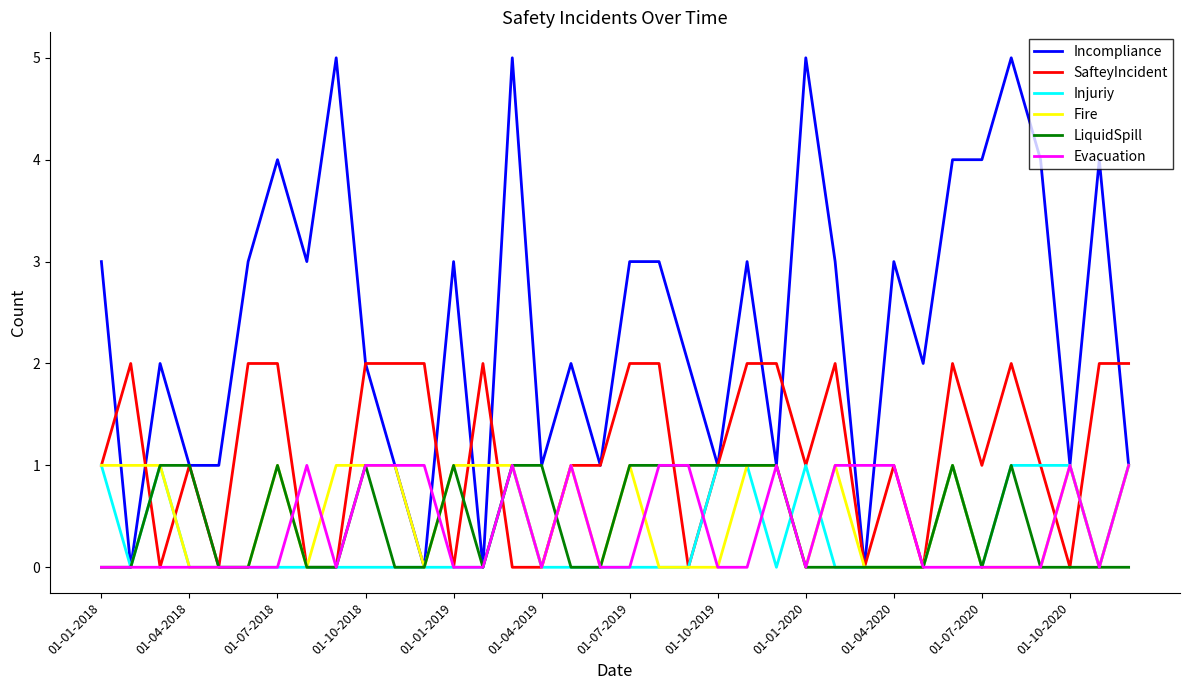

Which series has the widest spread of values?

Incompliance